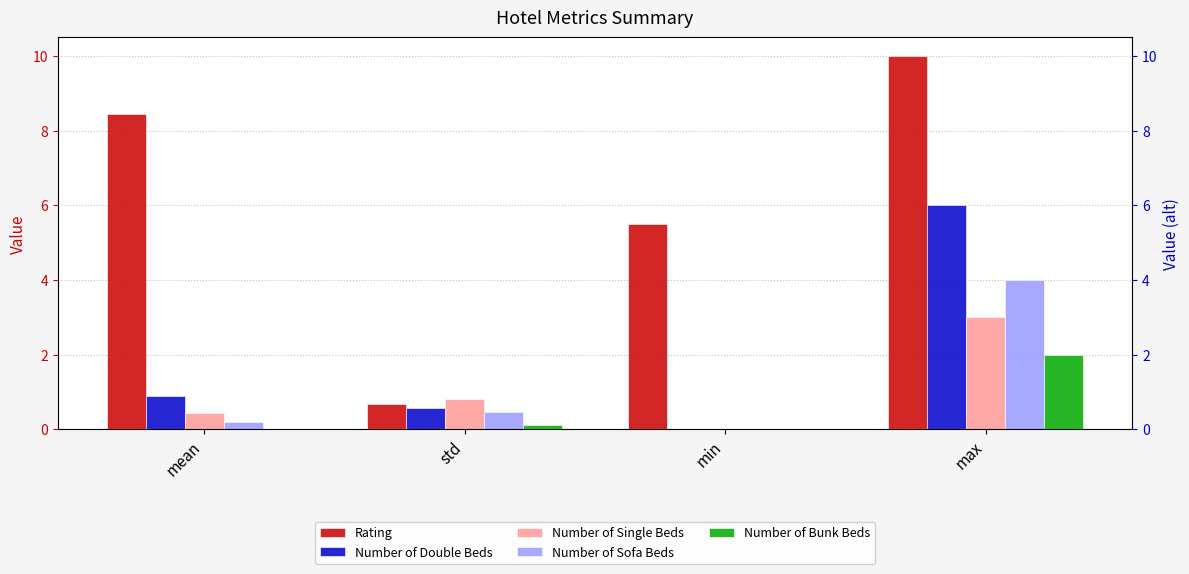

Which series changed the most between std and max?

Rating